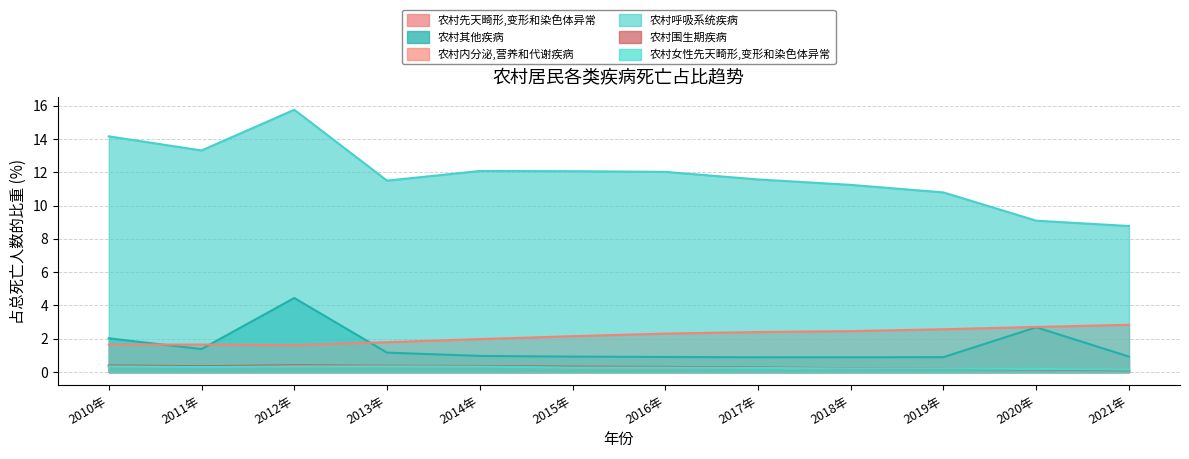

What is the difference between the maximum and minimum values in the 农村围生期疾病 series?

0.3